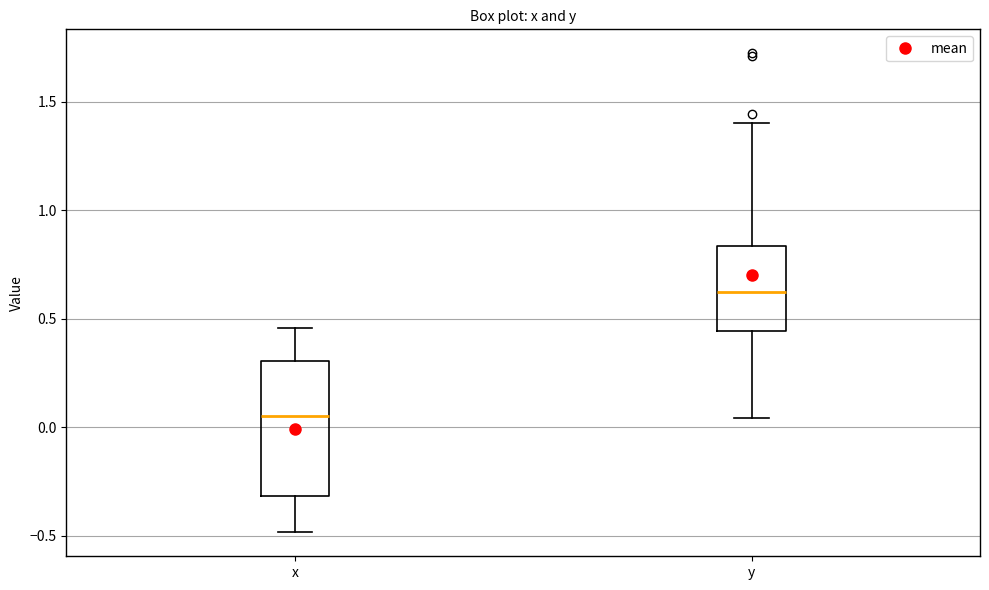

Which box is the tallest, from its lower edge to its upper edge?

x